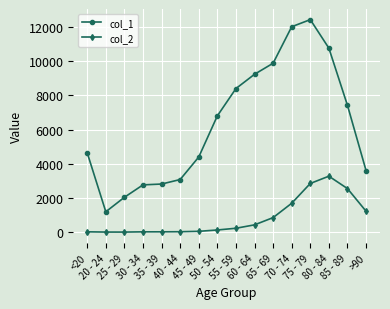

What is the difference between the highest and lowest values at 60 - 64?

8810